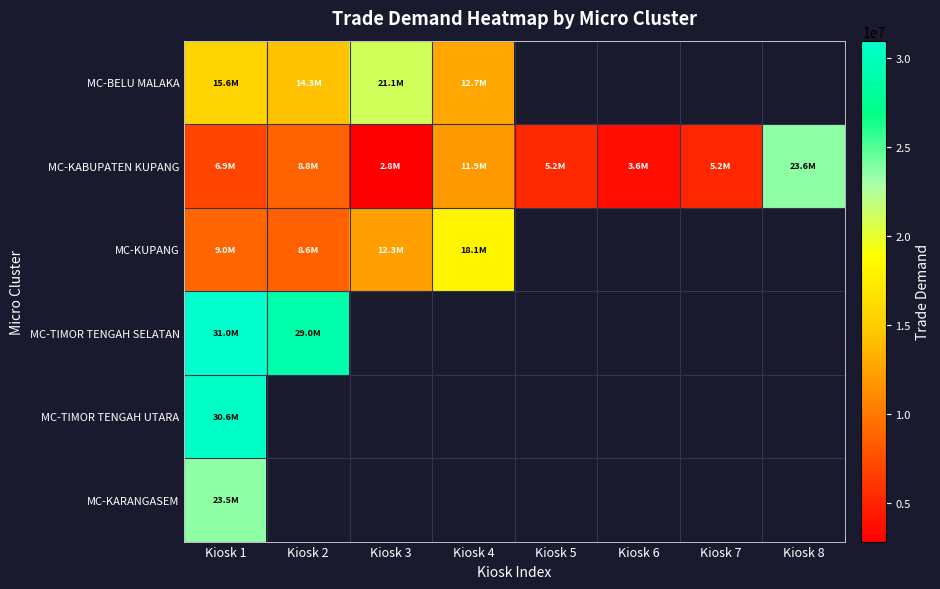

At which label does MC-TIMOR TENGAH UTARA reach its minimum?

Kiosk 1